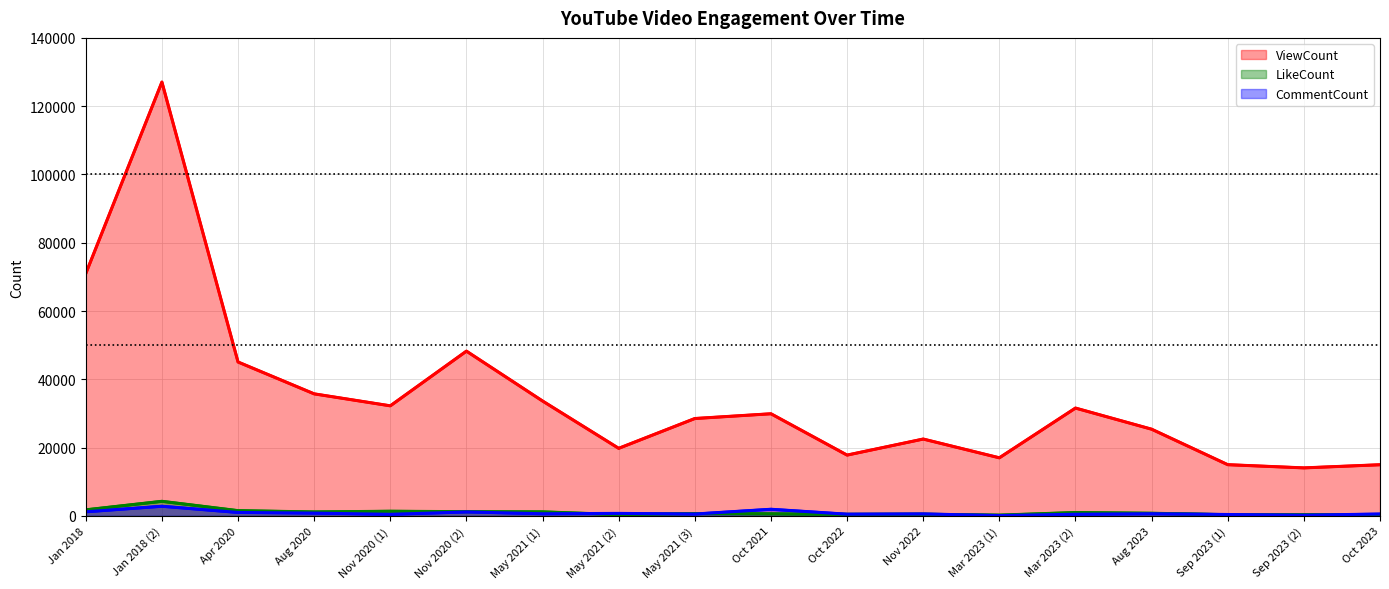

Which category has the lowest value in the CommentCount series?

Mar 2023 (1)